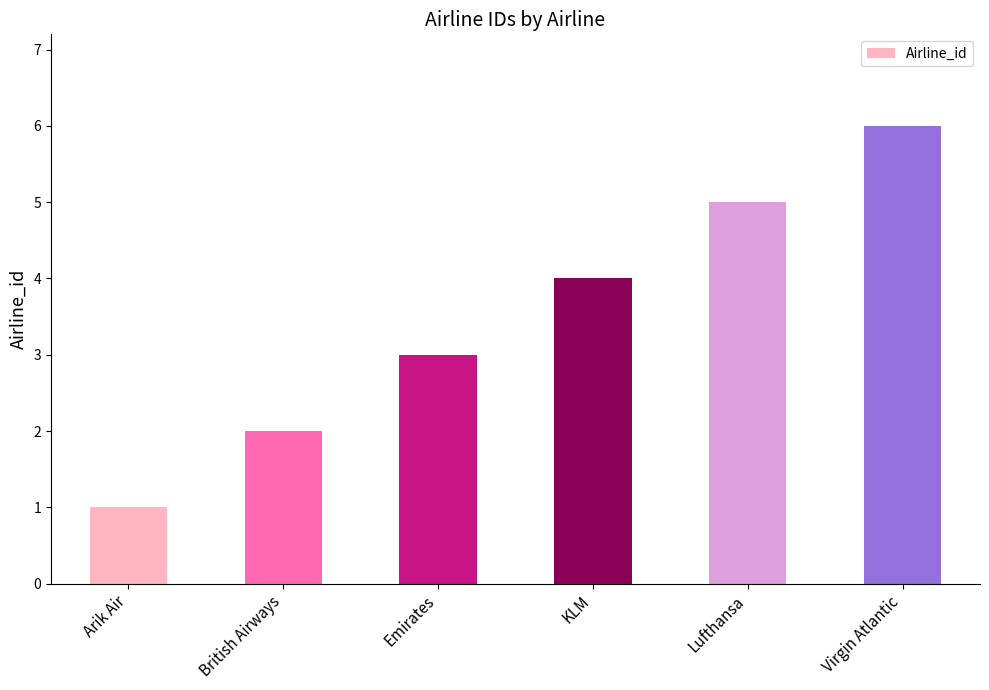

Reading left to right, extract all data points from this chart.

Arik Air=1	British Airways=2	Emirates=3	KLM=4	Lufthansa=5	Virgin Atlantic=6